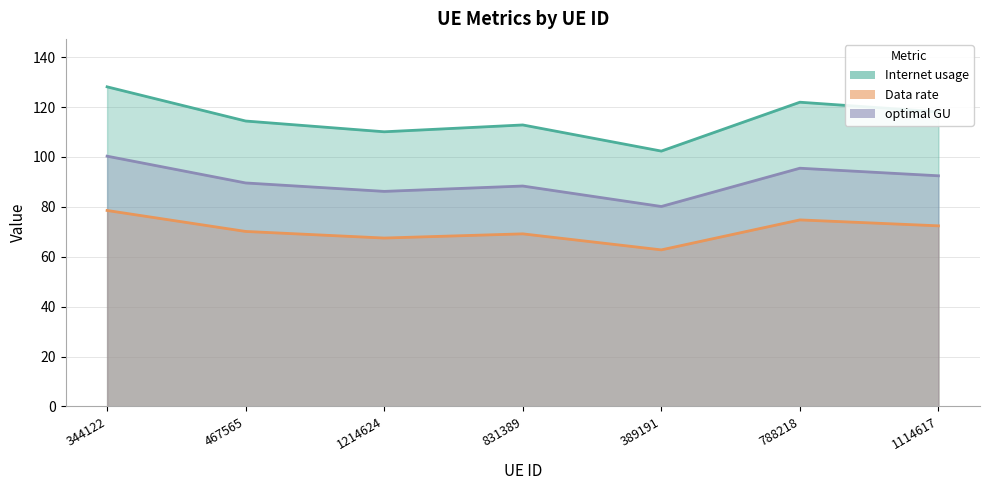

What is the maximum value shown in the chart?

128.1